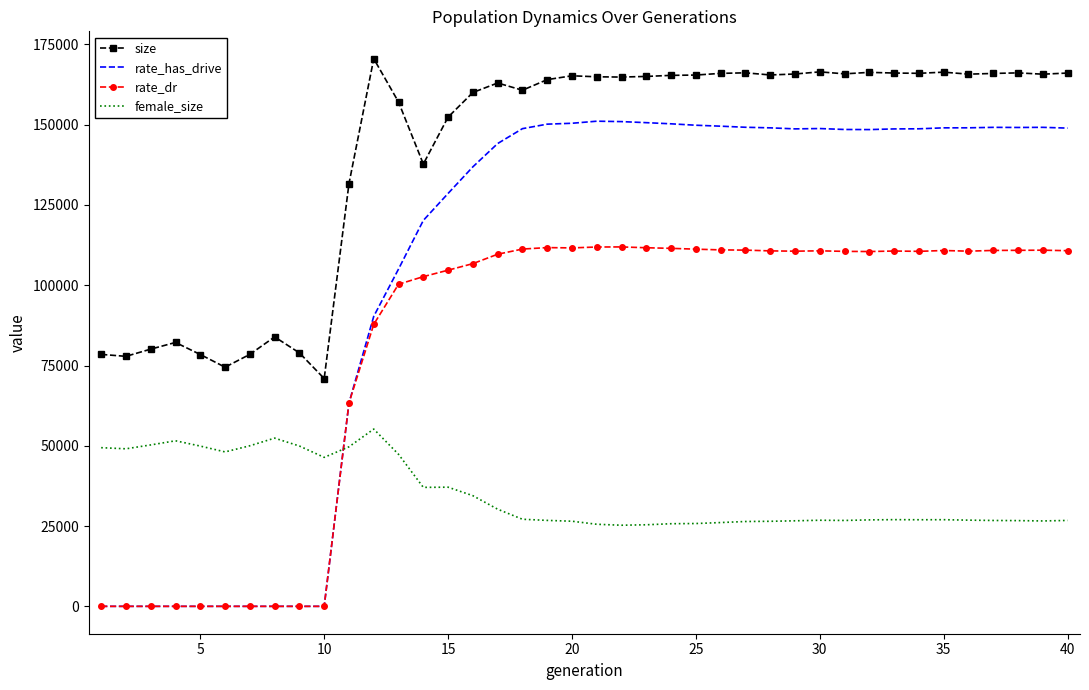

True or false: female_size and size intersect in this chart.

False